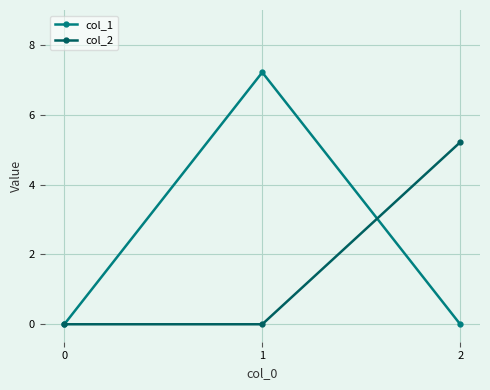

Rank the series by their average value, from highest to lowest.

col_1, col_2